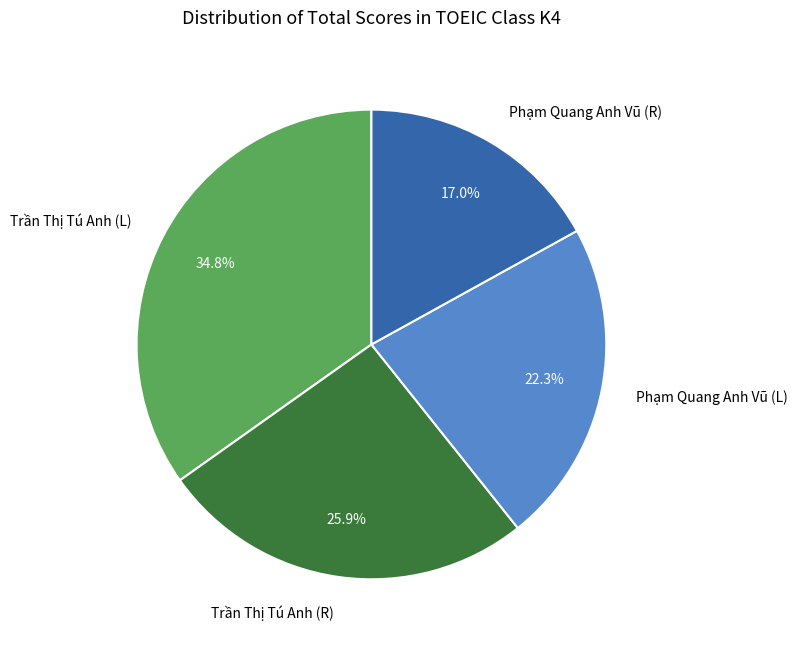

Which category has the smallest portion of the pie?

Phạm Quang Anh Vũ (R)